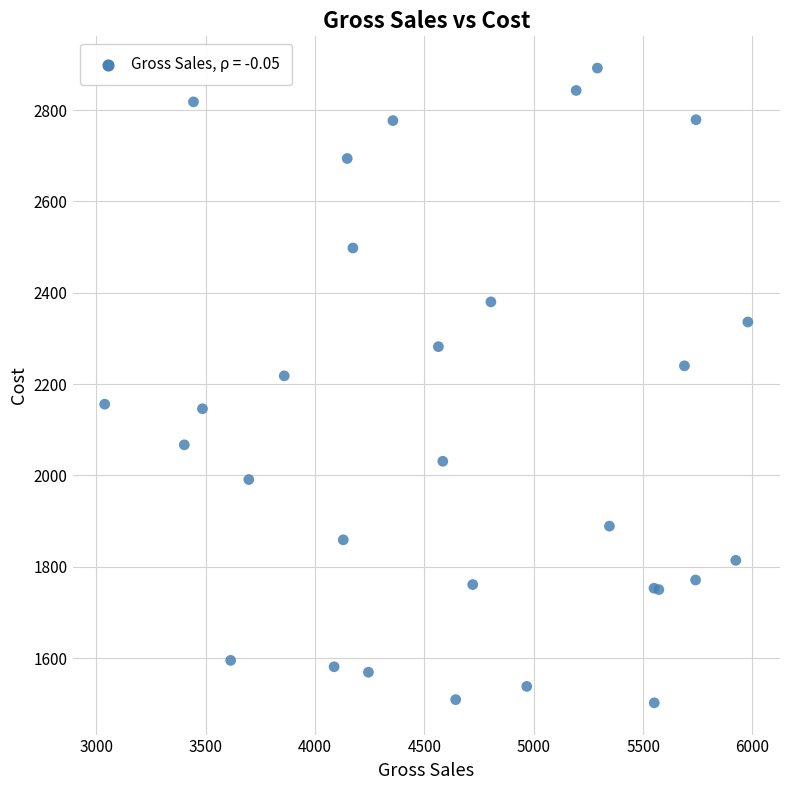

What Y value in the scatter plot is closest to 2197?

2218